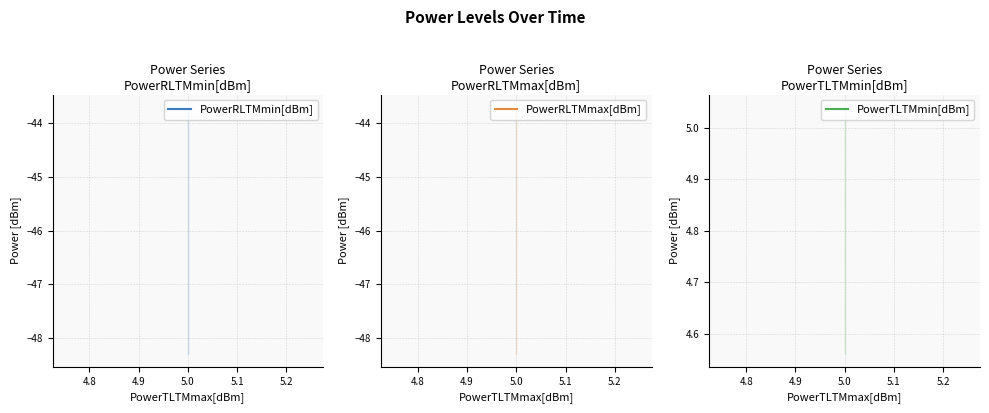

Rank the series at 5.0 from lowest to highest value.

PowerRLTMmin[dBm], PowerRLTMmax[dBm], PowerTLTMmin[dBm]